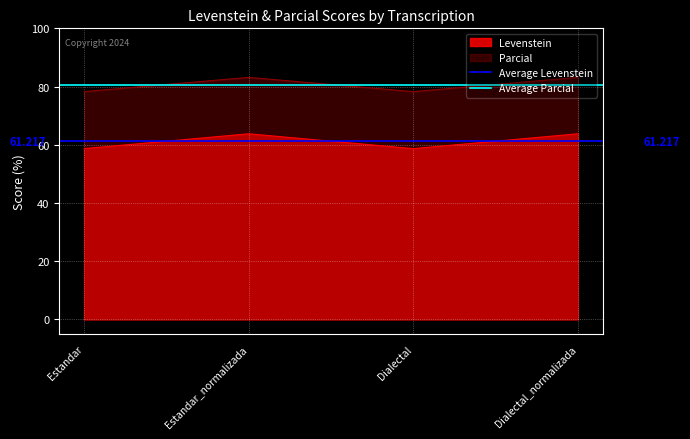

True or false: Parcial and Levenstein cross at least once.

False